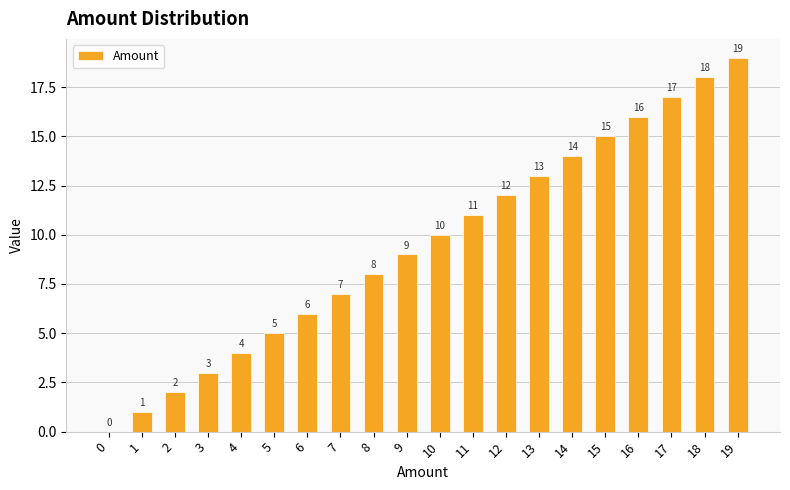

The chart shows a value of 6 at 4. True or false?

False